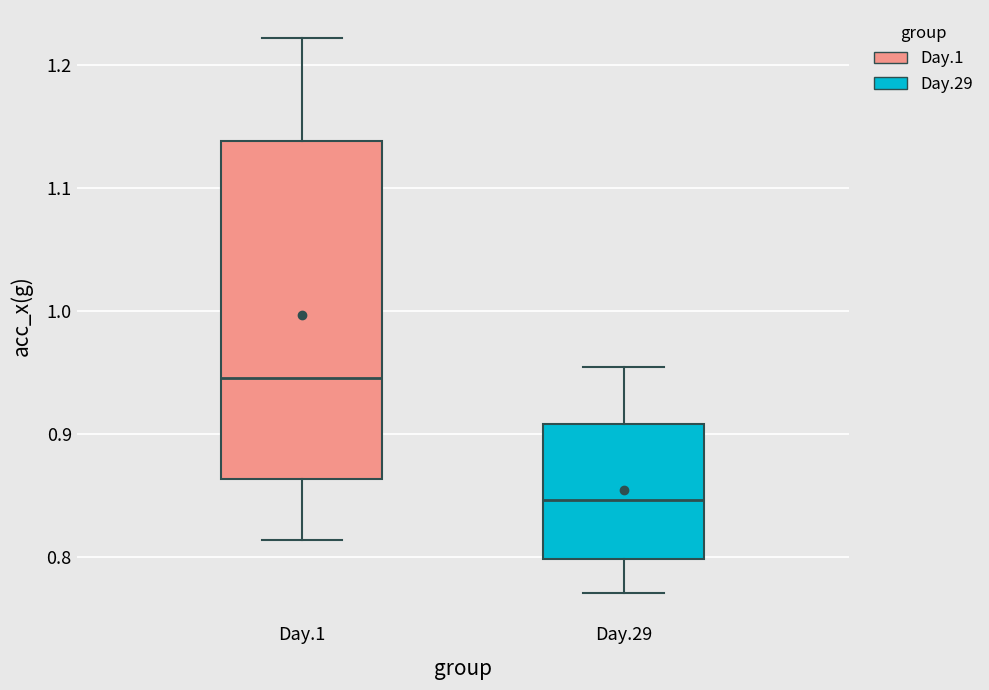

Reading left to right, transcribe this box plot: for each box, give where its median line is, the range the box spans, and where its two whiskers end, as read against the y-axis. The values are not printed on the chart, so give them approximately, as read against the axis.

Day.1: median 0.95, box 0.86 to 1.14, whiskers 0.81 to 1.22
Day.29: median 0.85, box 0.80 to 0.91, whiskers 0.77 to 0.95